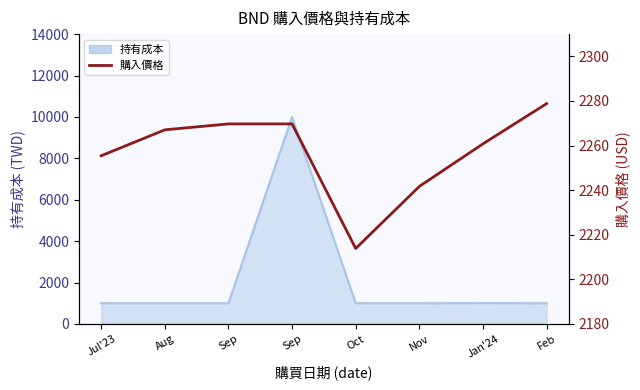

What is the difference between the maximum and second lowest values?

37.1